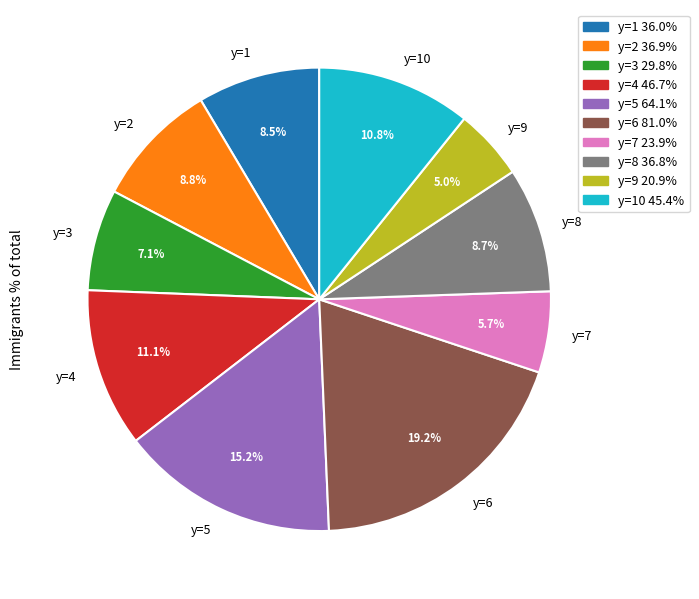

Does y=1 account for over 50% of the chart?

No